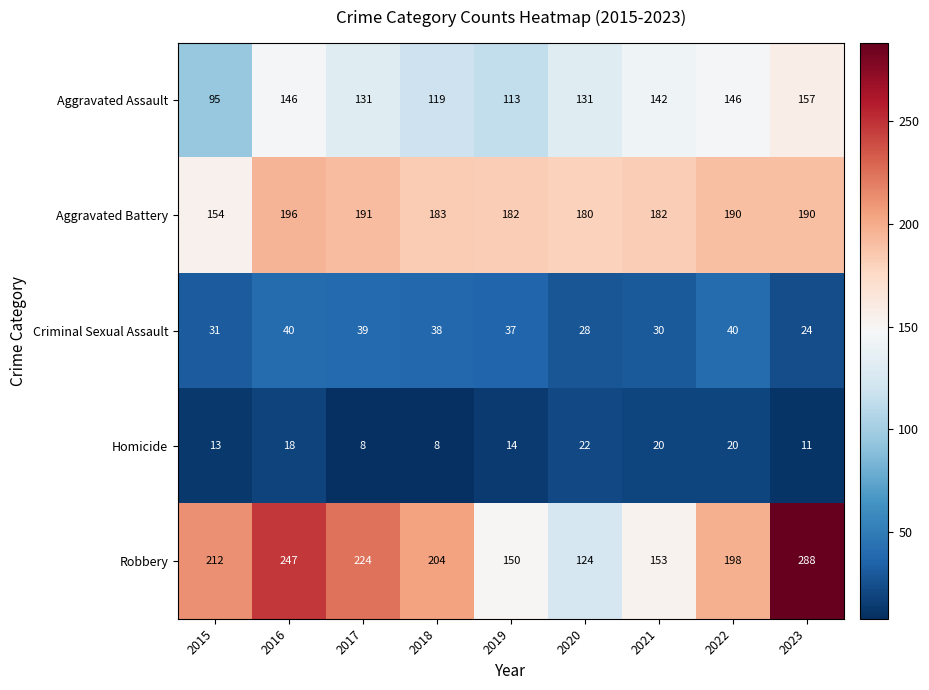

What is the sum of all Robbery values?

1800